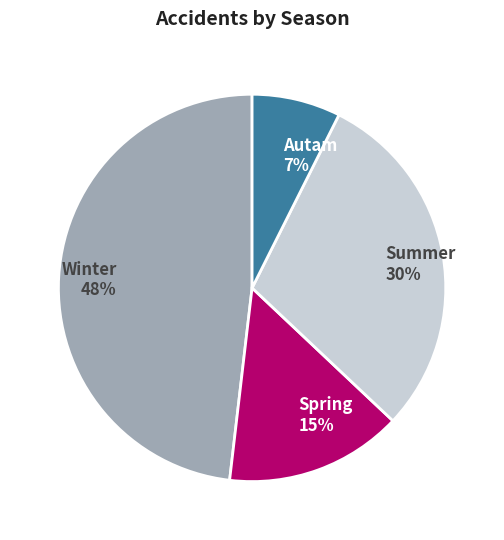

Which category has the biggest portion of the pie?

Winter